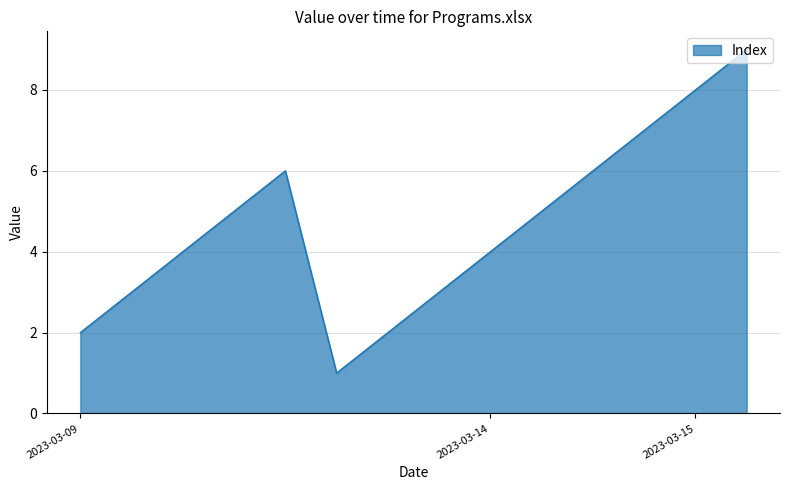

What is the difference between the maximum and minimum values?

8